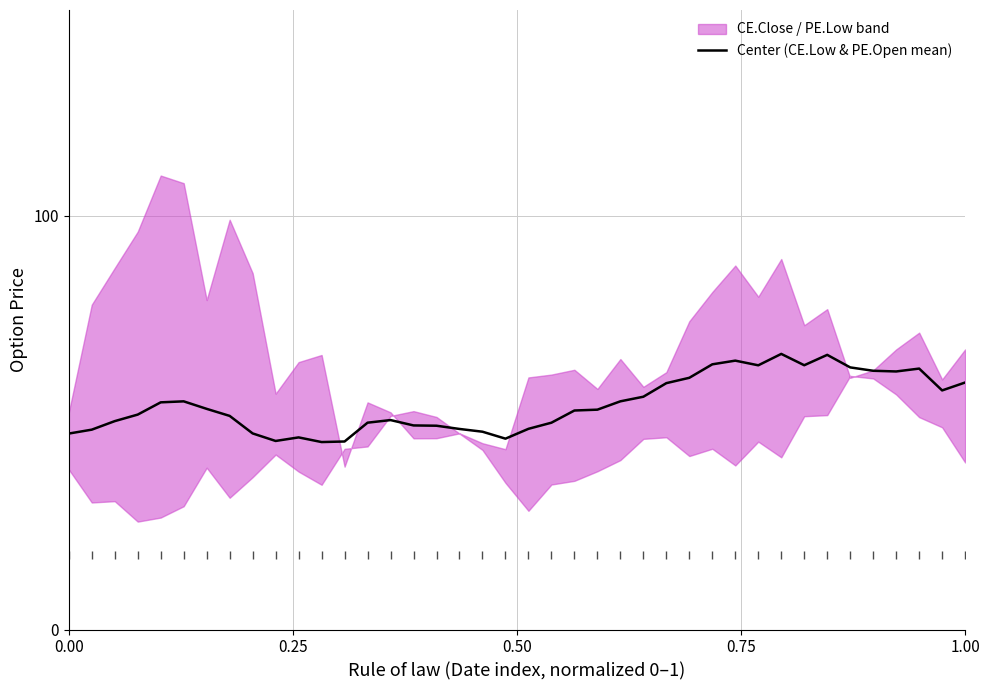

How many values exceed 53?

20